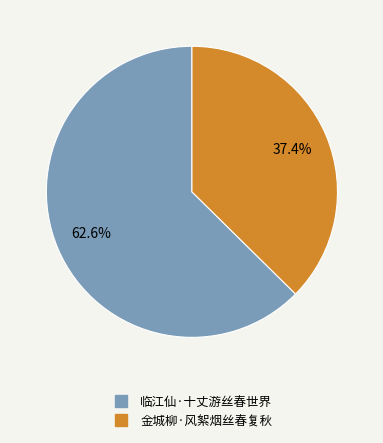

Rank the categories by value from lowest to highest.

金城柳·风絮烟丝春复秋, 临江仙·十丈游丝春世界